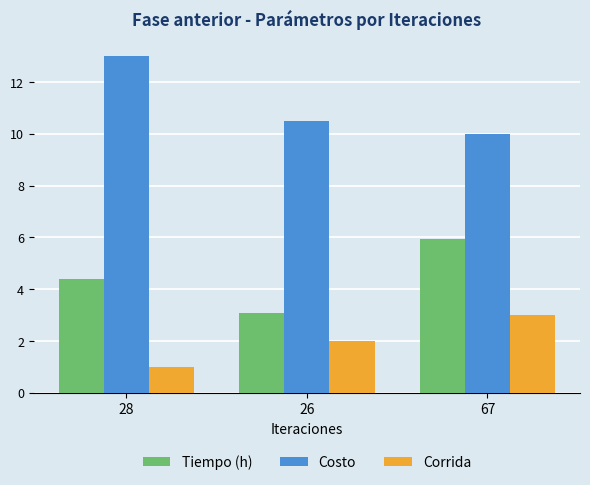

What is the label of the 3rd bar from the right?

28